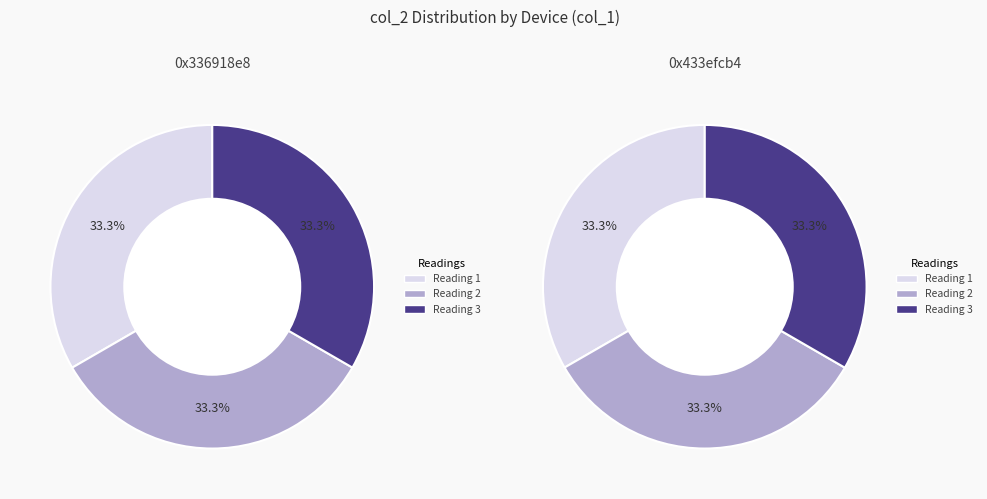

What percentage is the 0x433efcb4 slice, to the nearest percent?

33%